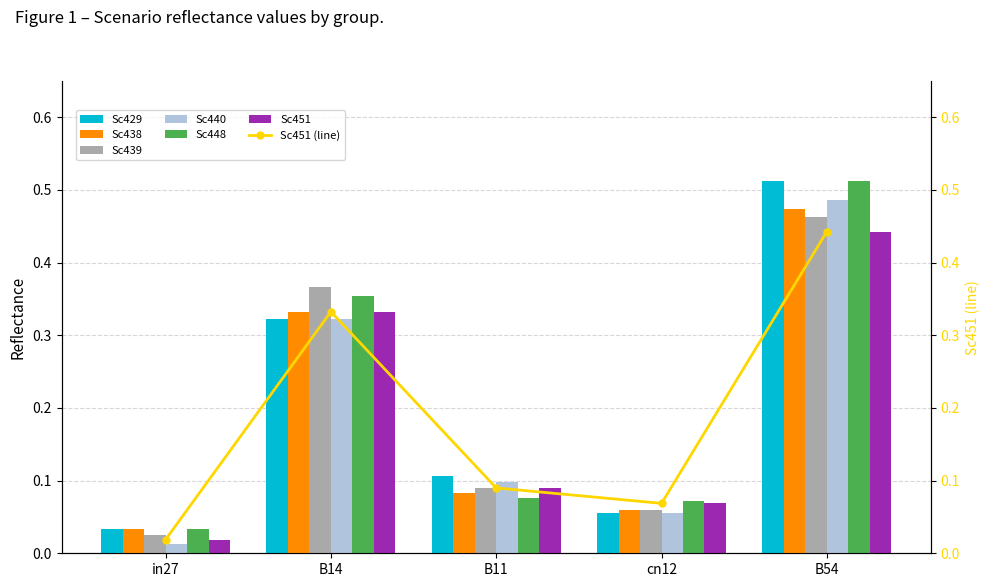

Which category has the highest value in the job222_scenario0_440 series?

B54